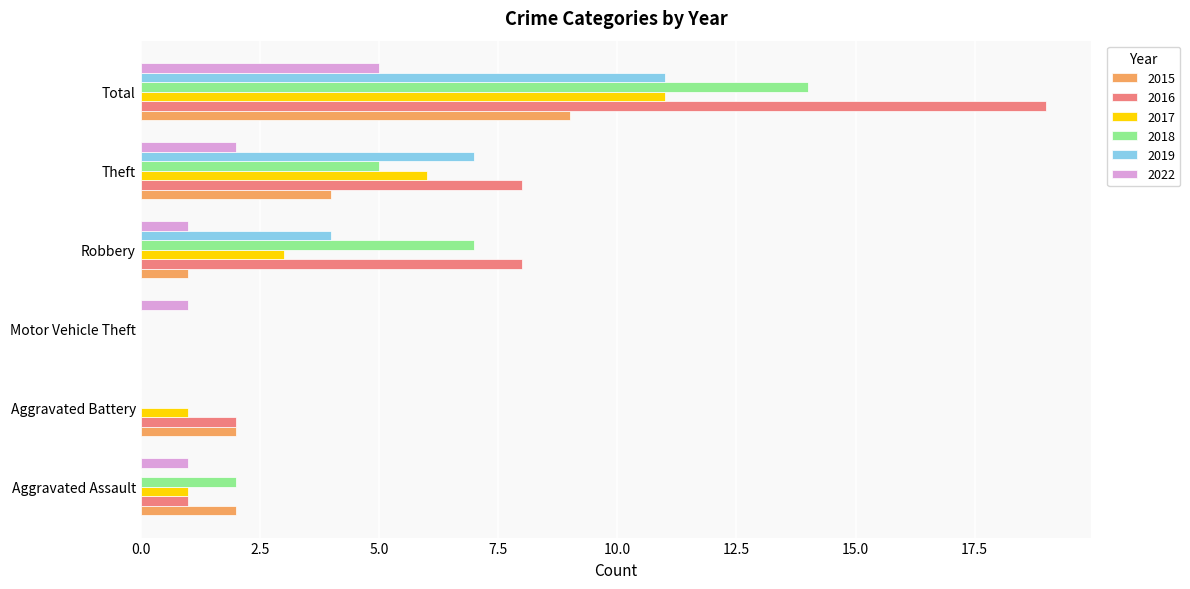

At which label is 2017 closest to 5?

Theft